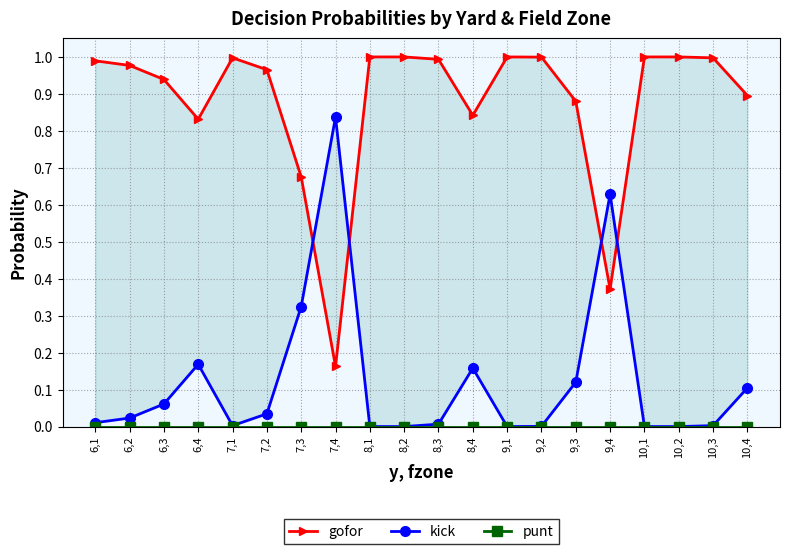

What is the total value across all series at 9,2?

1.0